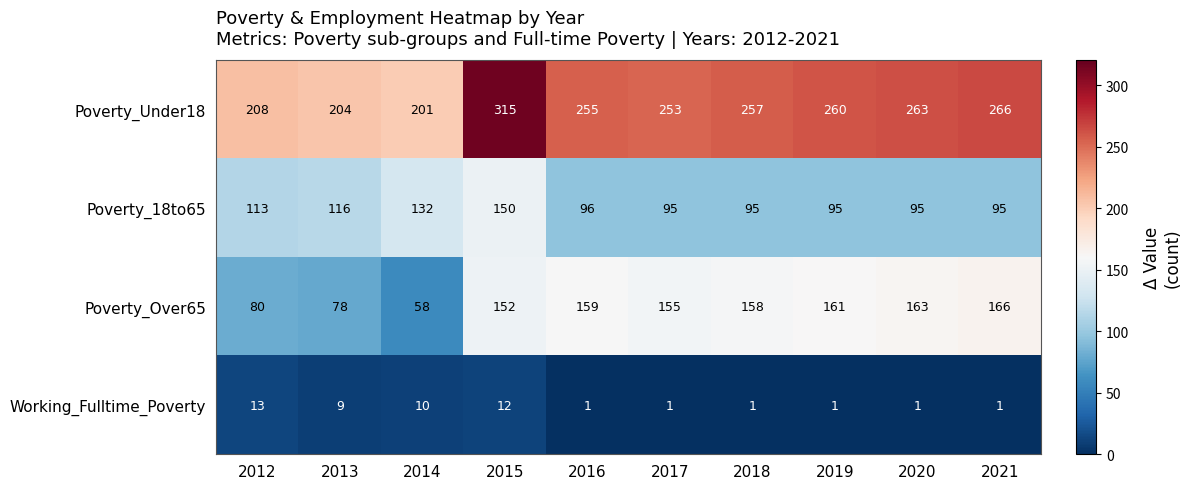

Where is Working_Fulltime_Poverty nearest to the value 7?

2013